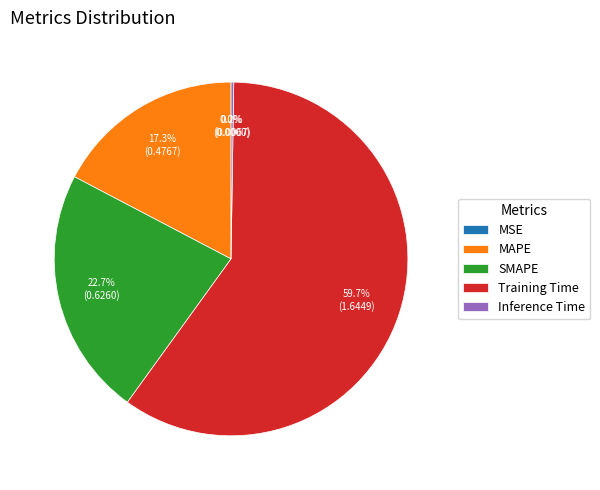

Rank the categories by value from lowest to highest.

MSE, Inference Time, MAPE, SMAPE, Training Time